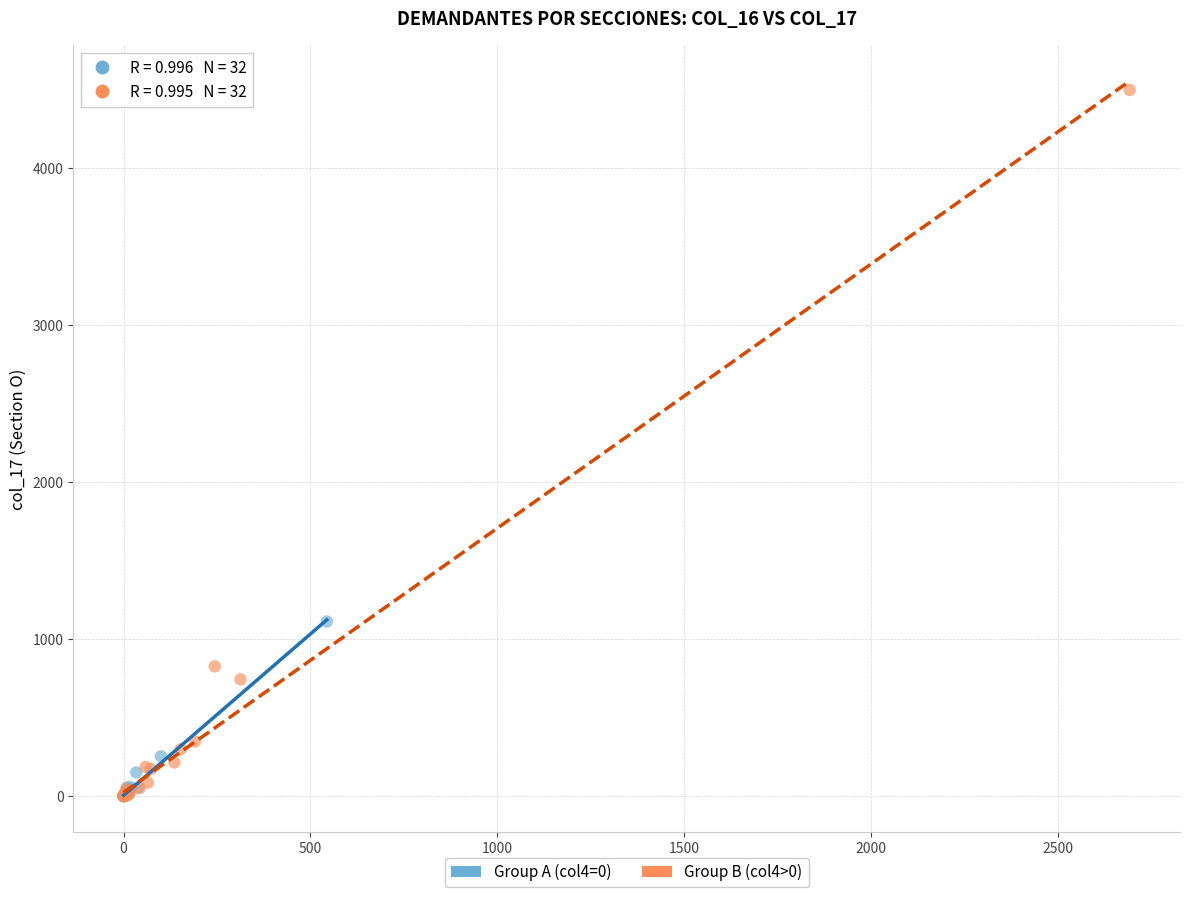

Which series has the largest Y range (max minus min)?

Group B (col4>0)